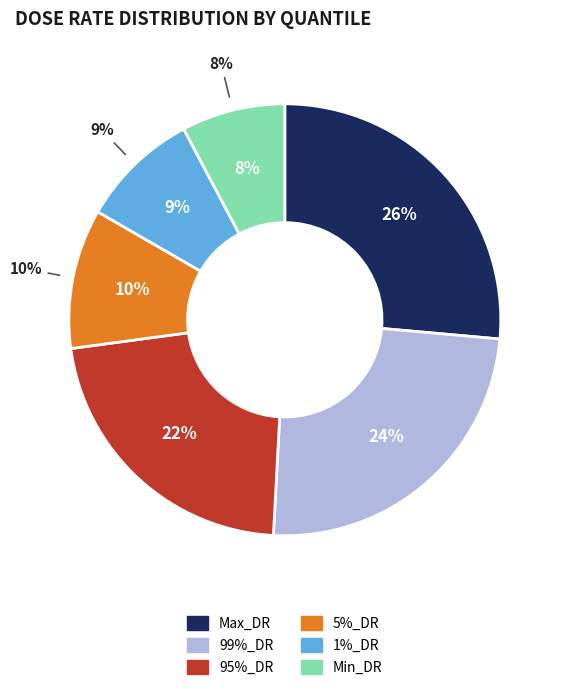

Is it true that 5%_DR is 10% of the pie?

True